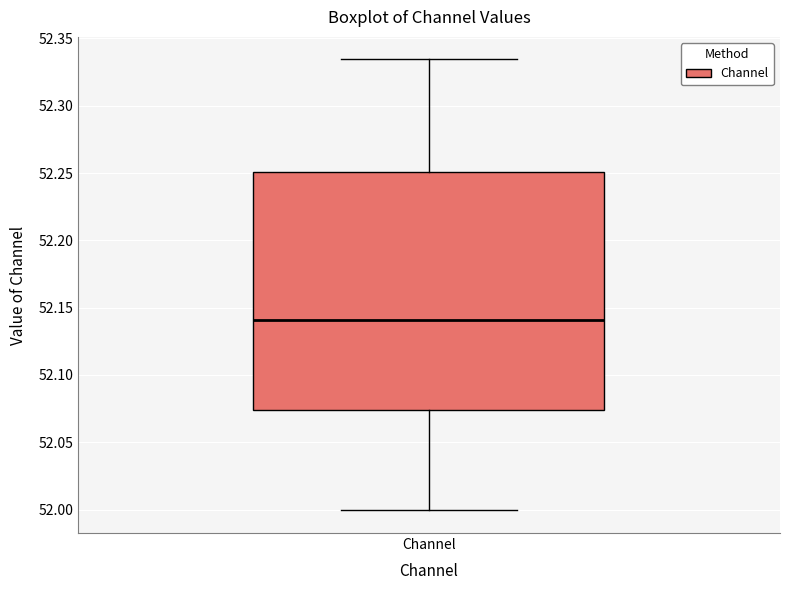

Where does the median line of the box for Channel sit on the y-axis? The values are not printed on the chart, so give them approximately, as read against the axis.

52.140